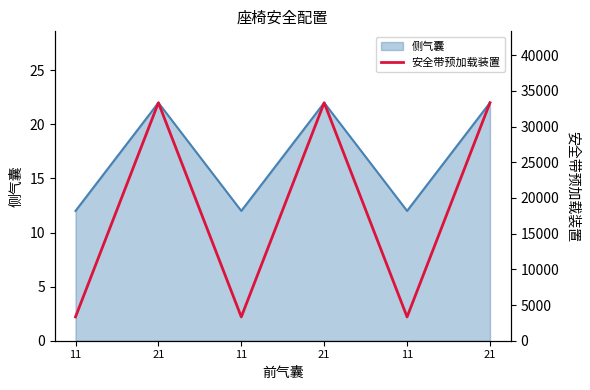

How many data points does each series have?

6